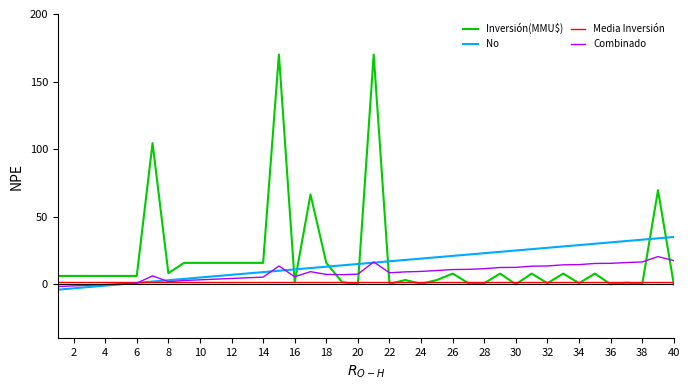

After their last crossing, which series has the higher values: Inversión(MMU$) or Combinado?

Combinado